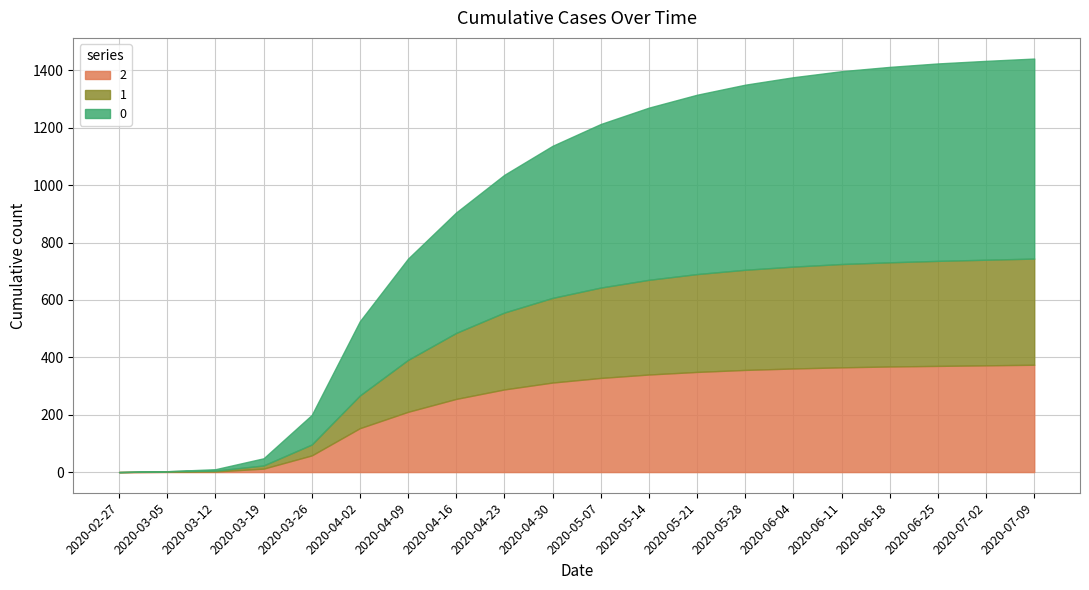

The 0 series shows 878 at 2020-04-30. True or false?

False